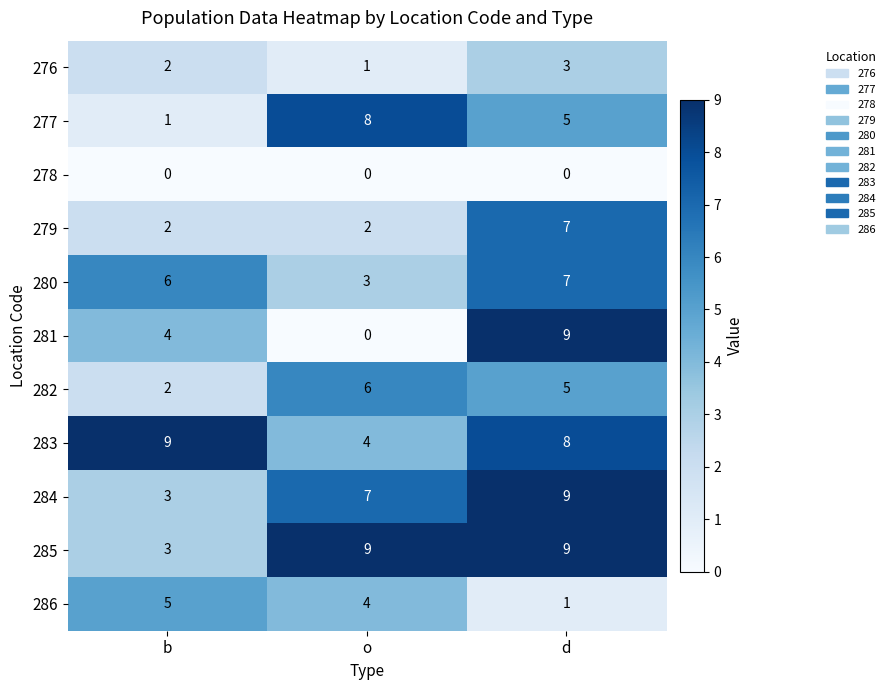

Count the number of categories in the chart.

3